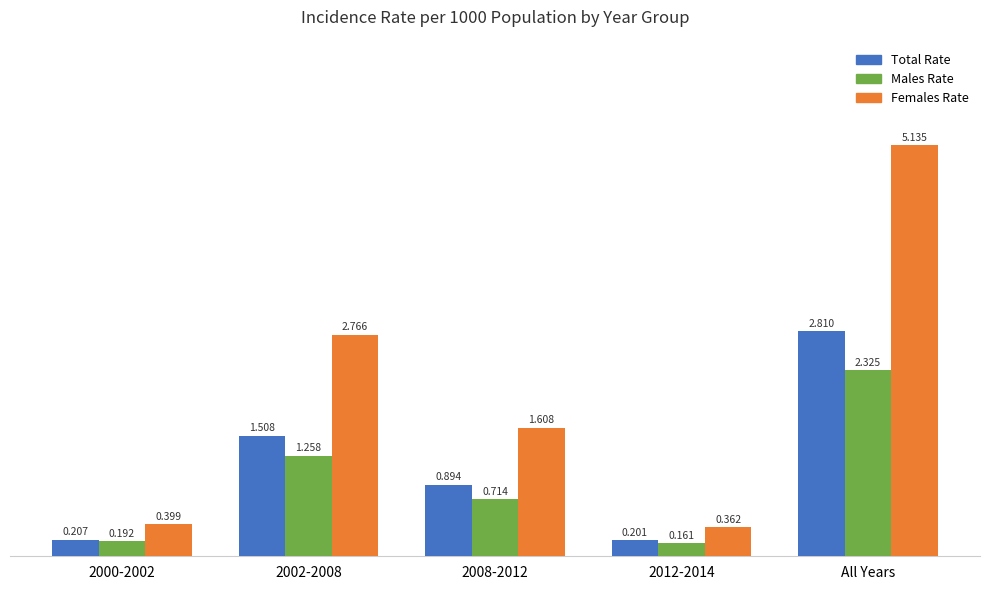

What is the total value across all series at 2000-2002?

0.8